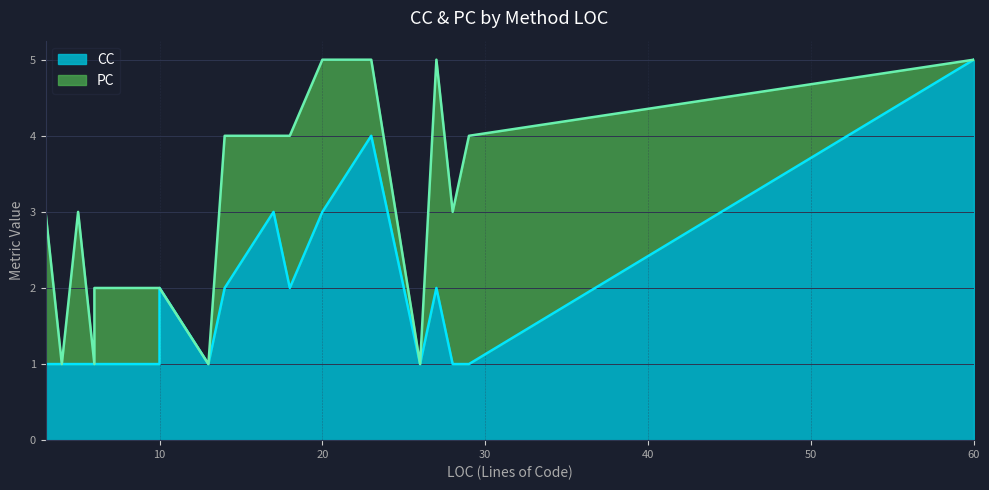

Is it true that PC equals 0 at StoreServicePrincipal?

False